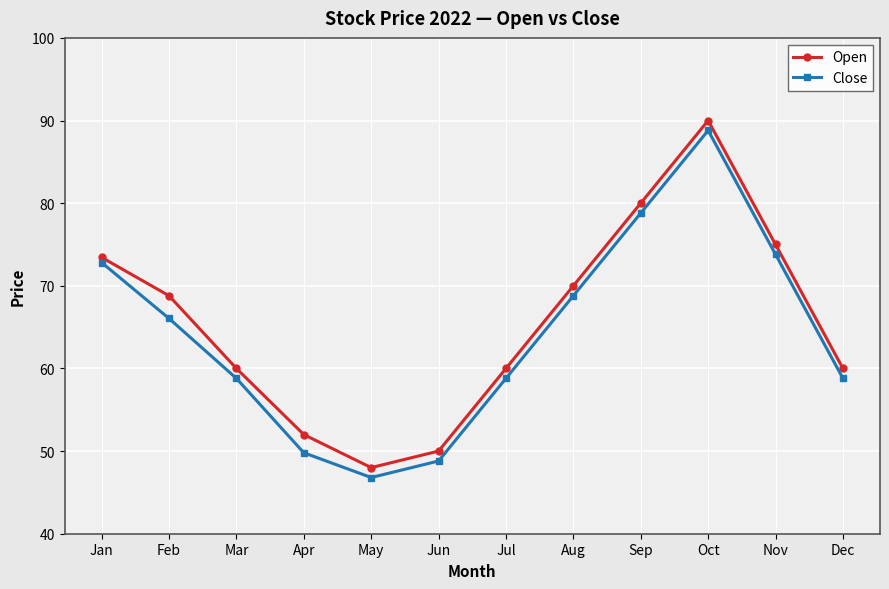

At which category does the chart reach its minimum across all series?

May